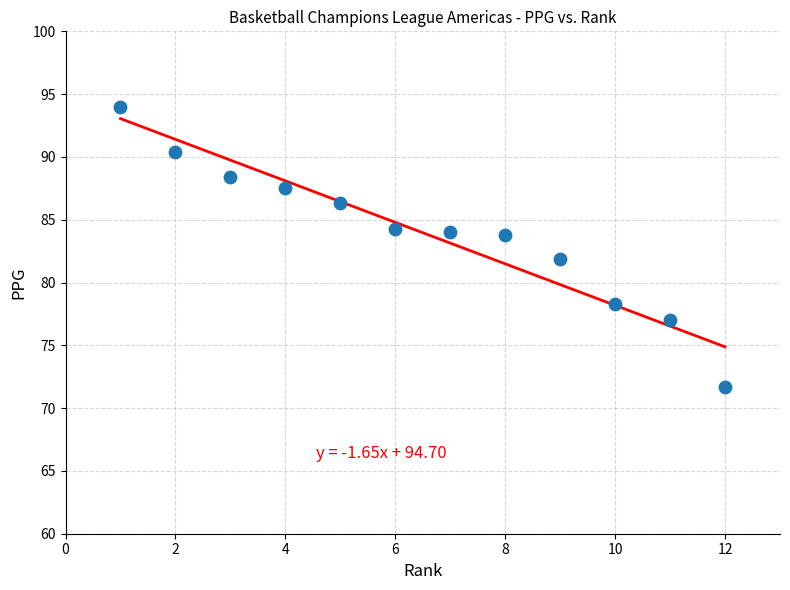

What is the range of Y values (max minus min)?

22.3